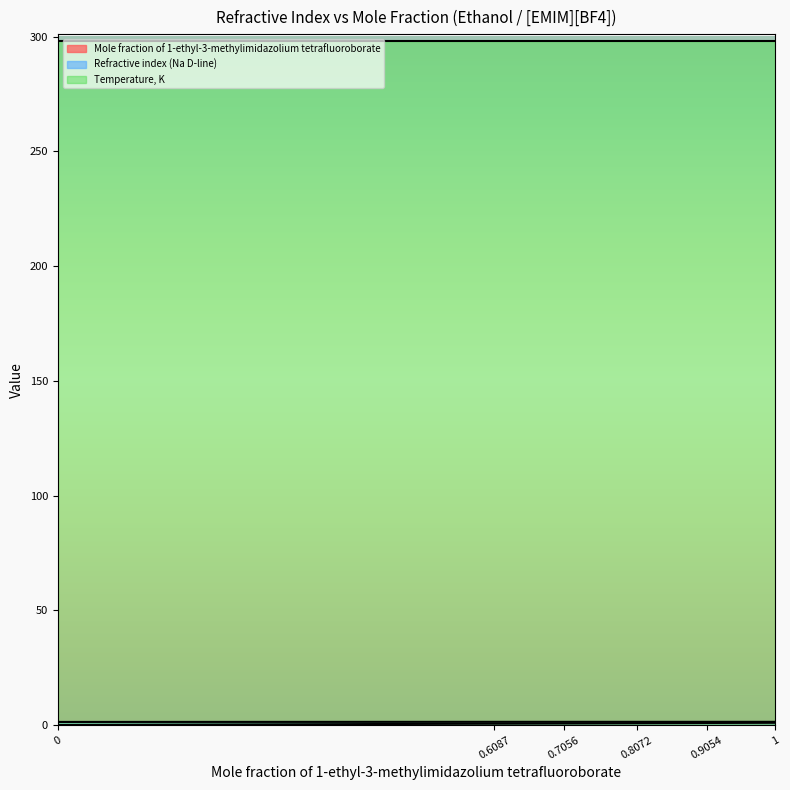

The value of Temperature, K at 0.8072 is 298.1. True or false?

True